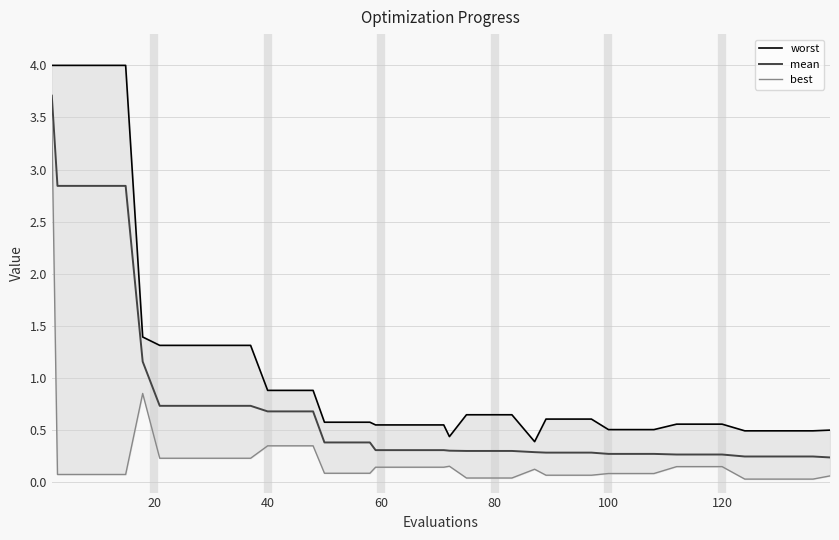

What is the maximum value for mean?

3.7